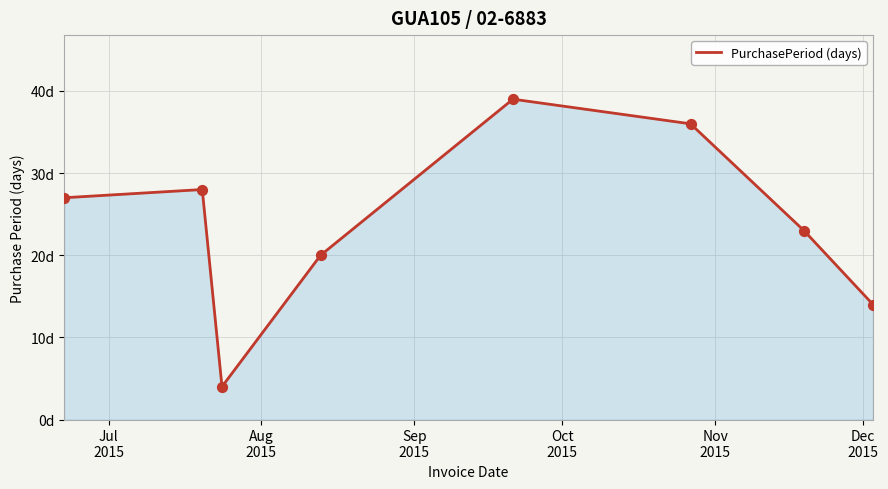

Is this an area chart (filled region under the line)?

Yes